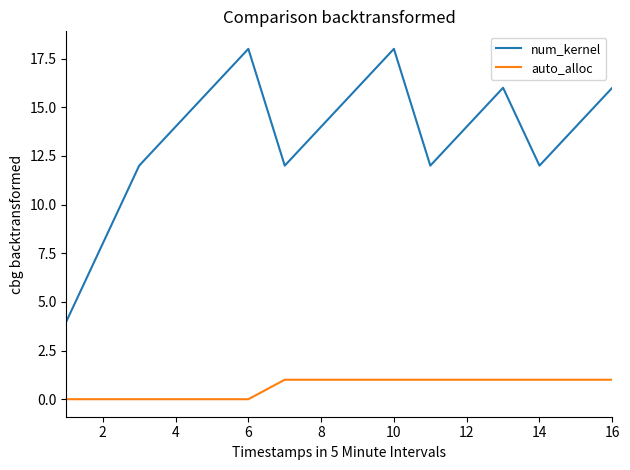

What is the greatest value displayed?

18